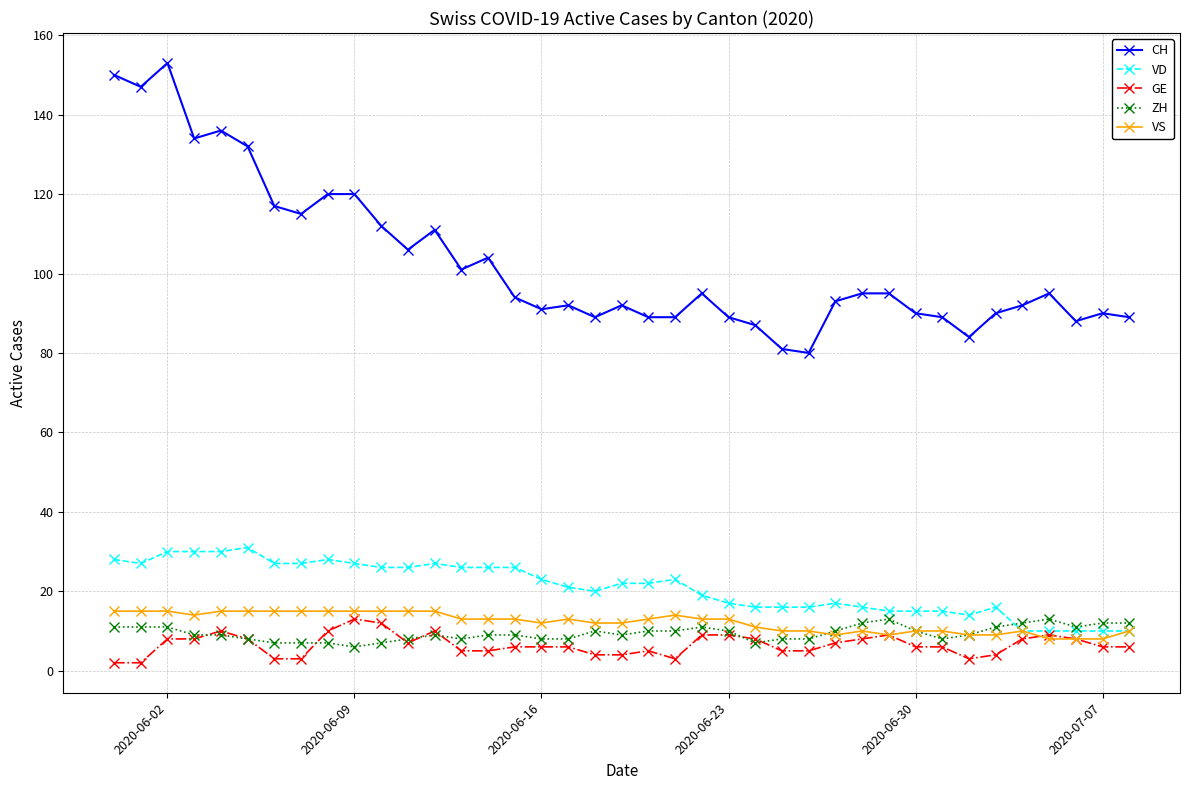

What is the minimum value for ZH?

6